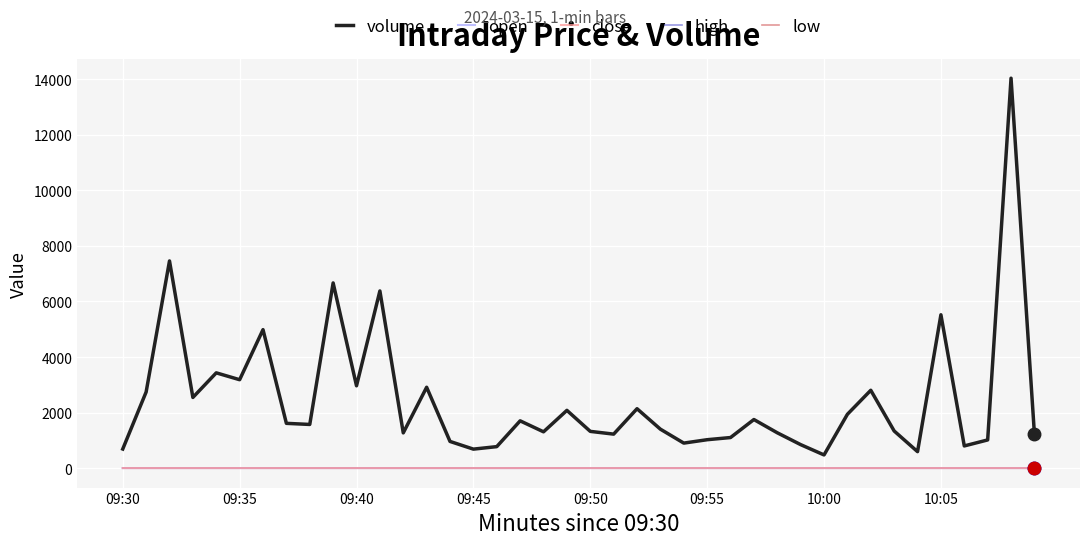

Is this an area chart (filled region under the line)?

No